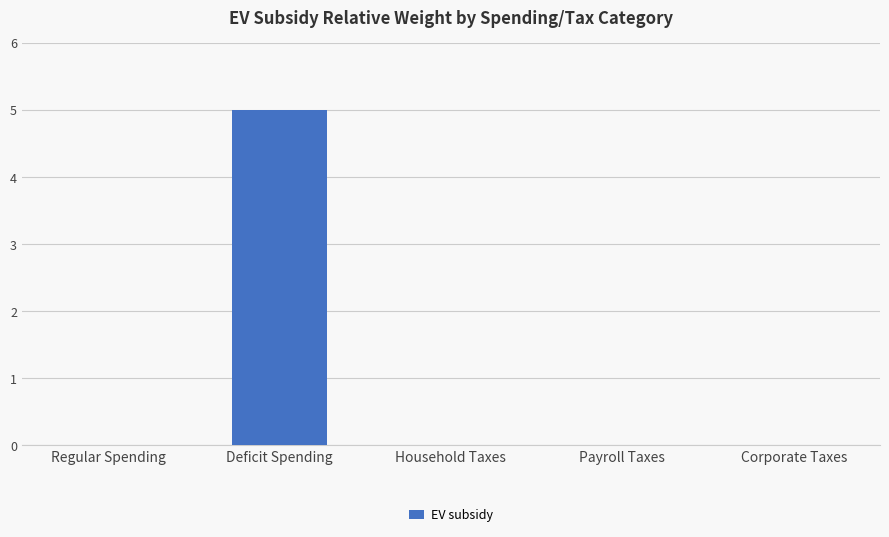

How many series are shown in this chart?

1